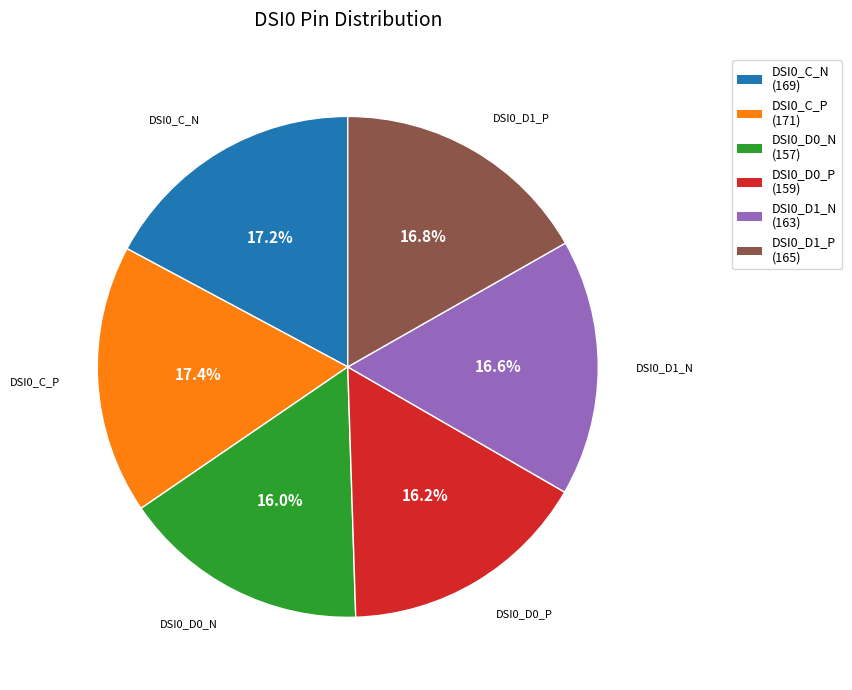

Combined, what portion of the pie is DSI0_D0_N and DSI0_D1_N?

32.5%